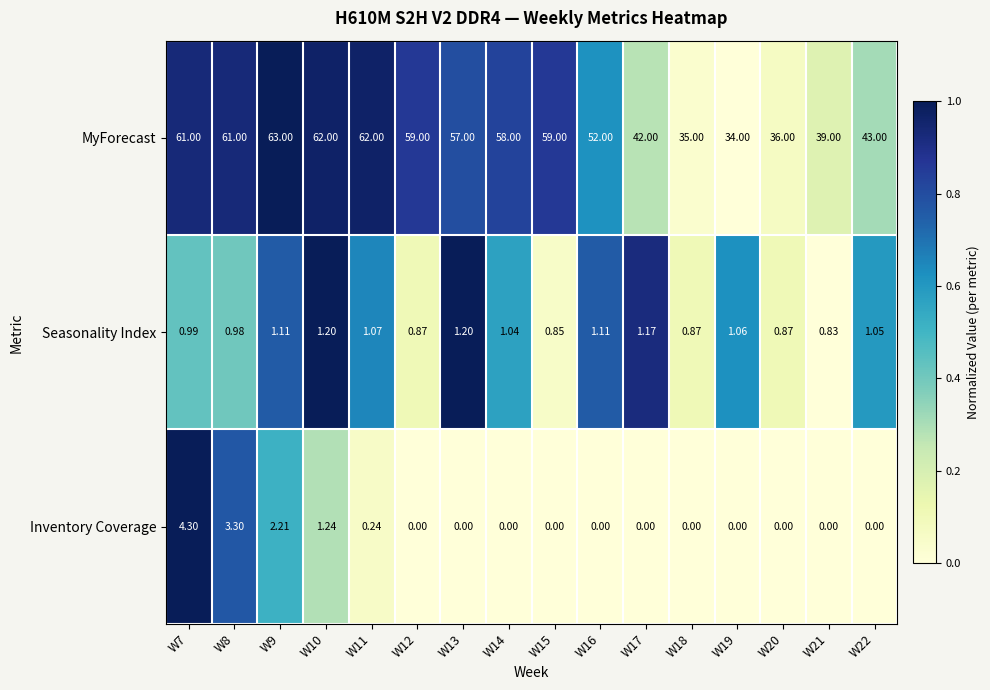

Count the number of data series in this chart.

3